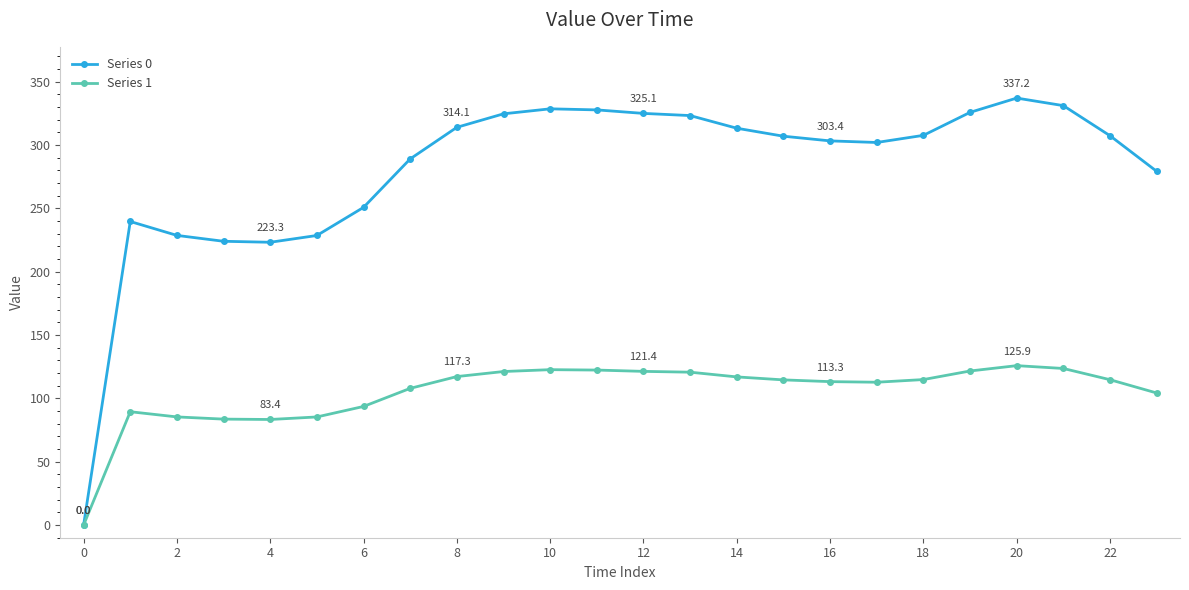

Does the chart have visible grid lines?

No